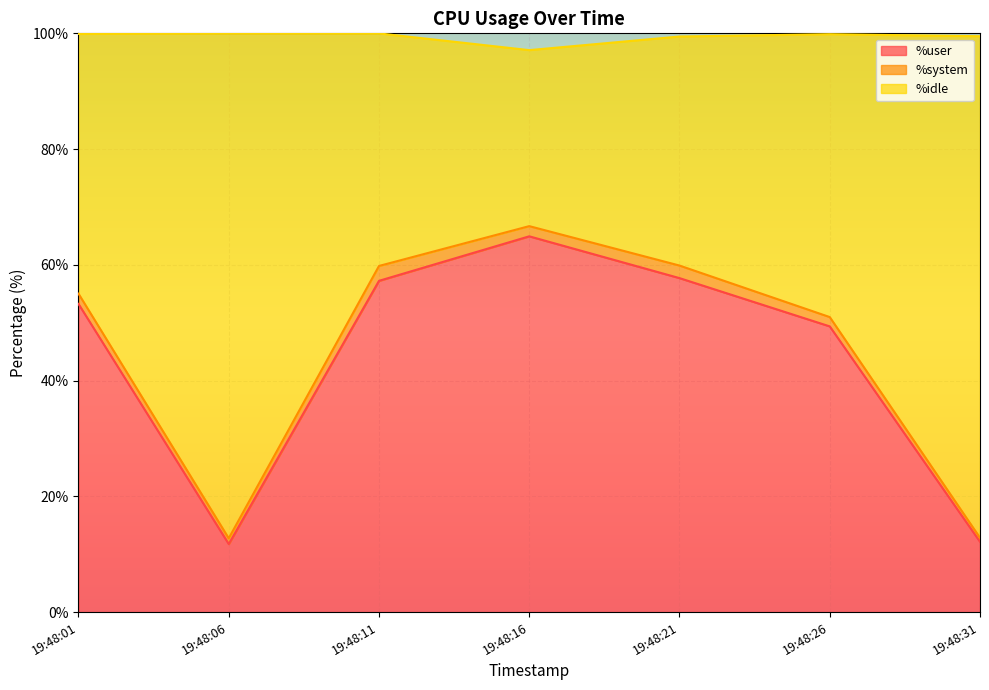

At which label does %user reach its peak?

19:48:16